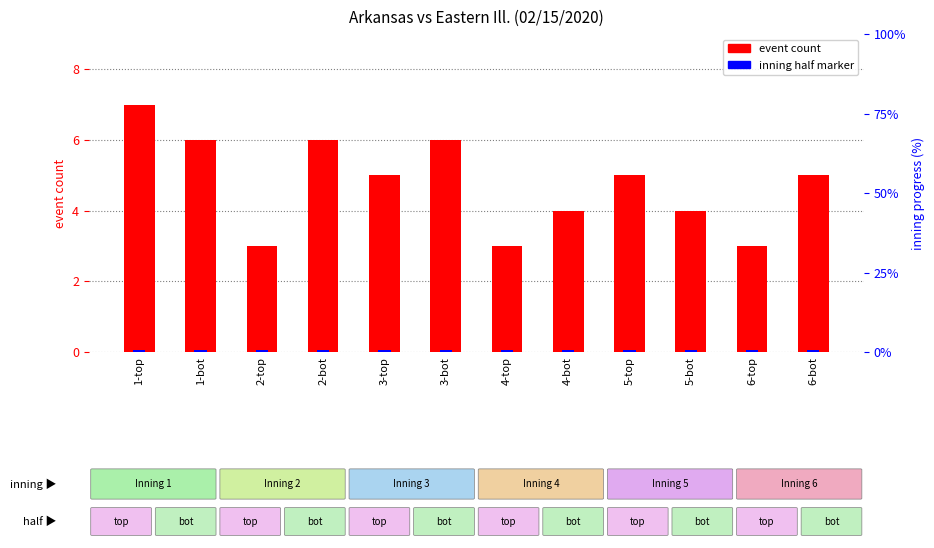

Are the bars grouped side by side (vs. stacked)?

No